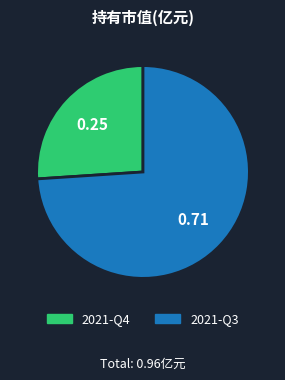

How many slices are in this pie chart?

2